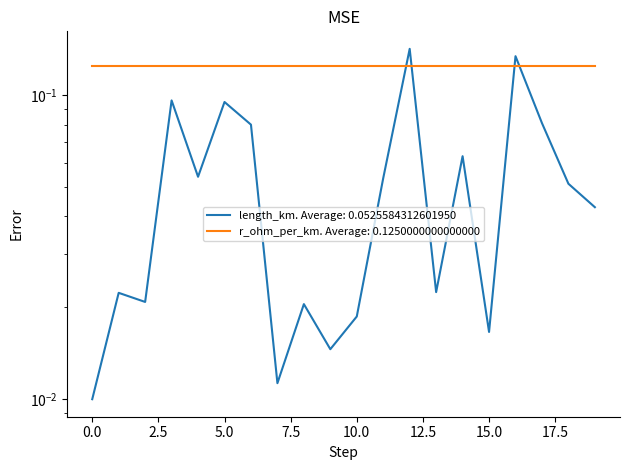

Reading left to right, extract all data points from this chart.

0=0.0	1=0.0	2=0.0	3=0.1	4=0.1	5=0.1	6=0.1	7=0.0	8=0.0	9=0.0	10=0.0	11=0.1	12=0.1	13=0.0	14=0.1	15=0.0	16=0.1	17=0.1	18=0.1	19=0.0